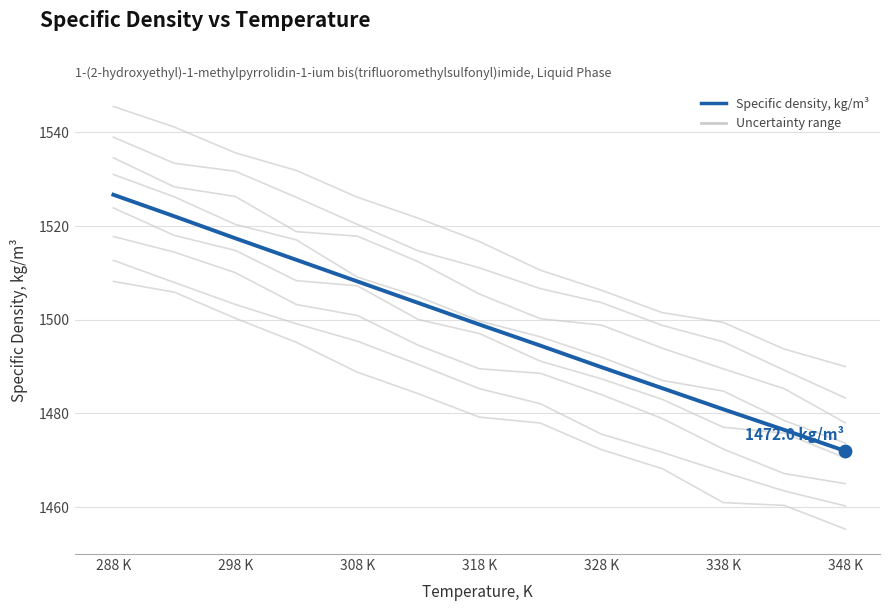

At how many categories does at least one series exceed 1457?

13